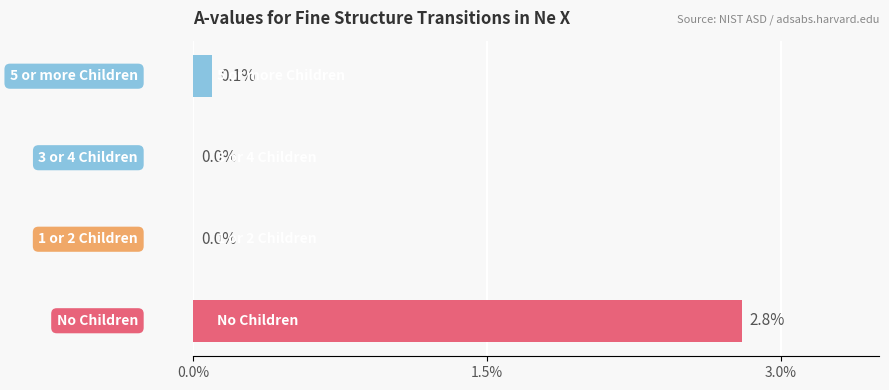

What is the sum of all values?

2.9